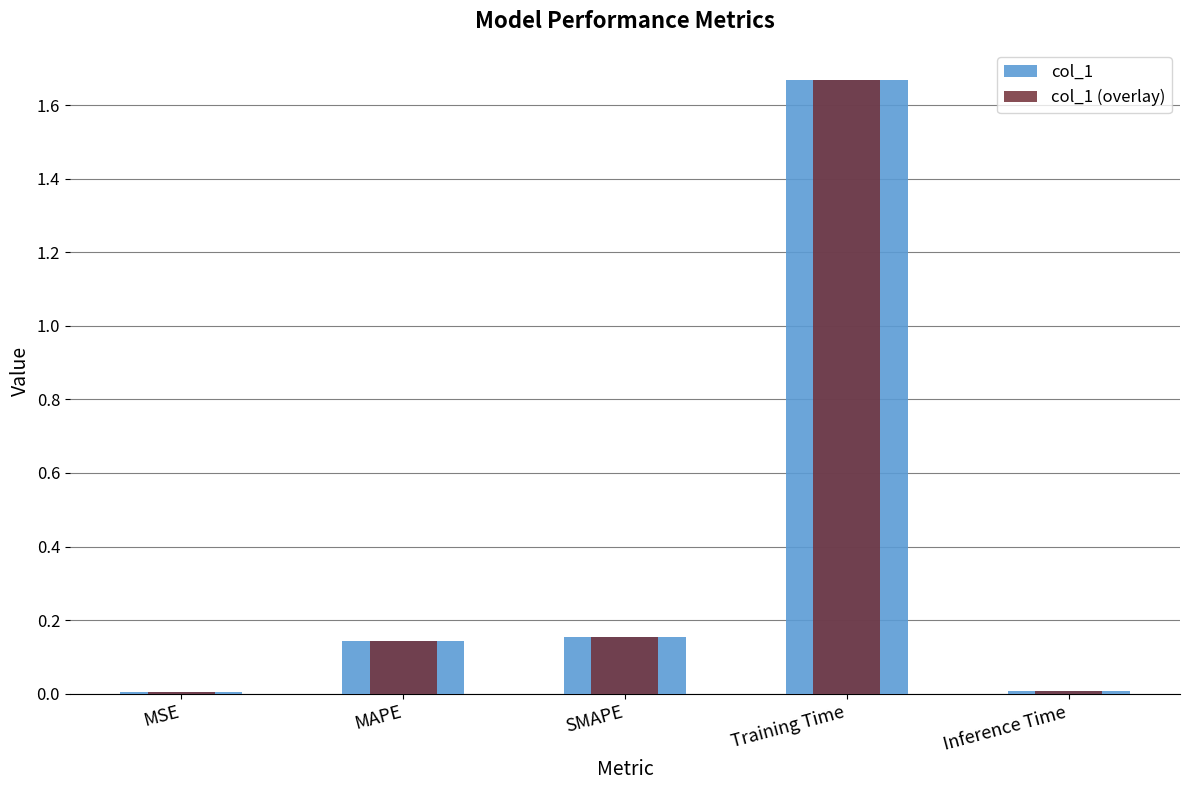

Which series changed the most between SMAPE and Training Time?

col_1